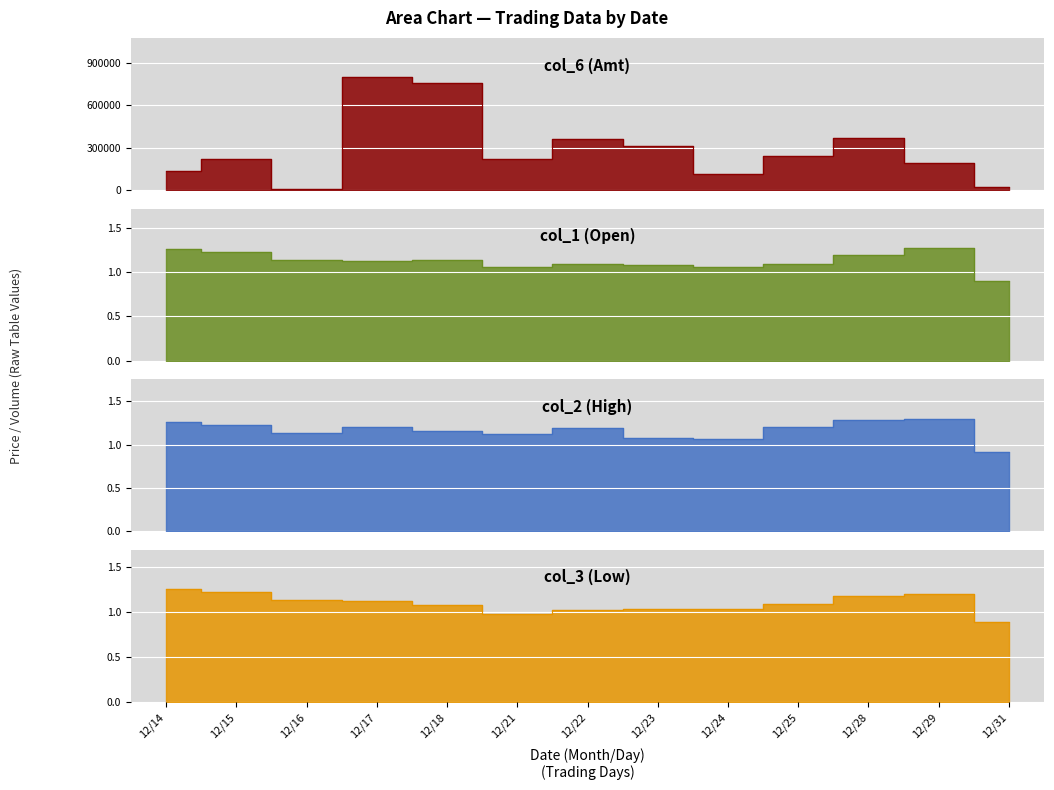

What is the approximate value of col_1 at 12/28?

1.2